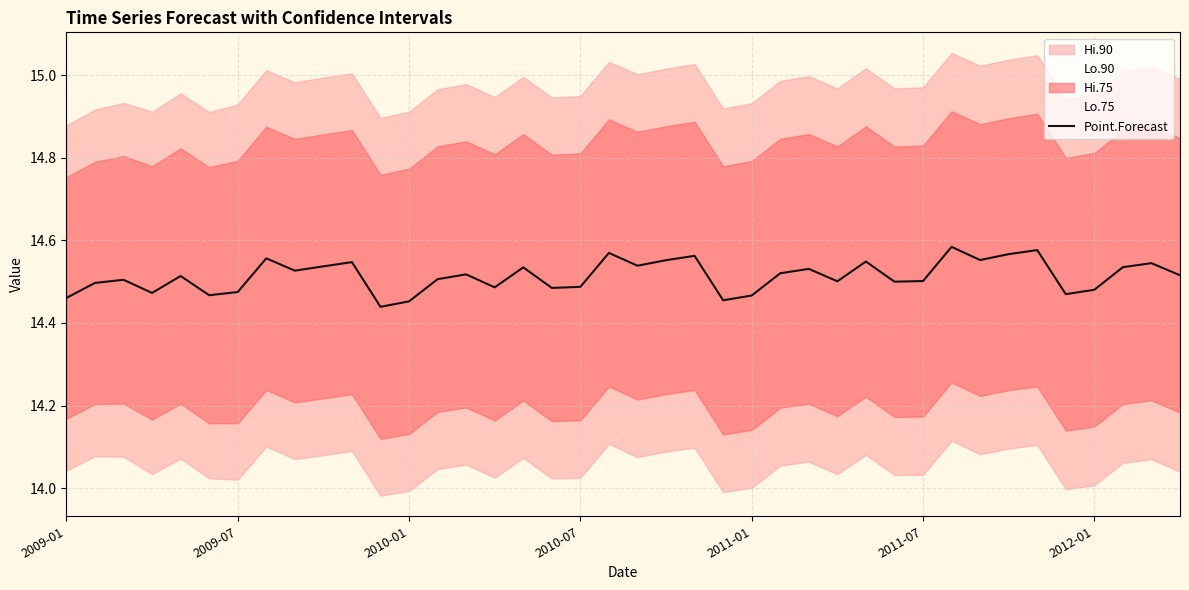

Which category has the lowest value across all series?

11